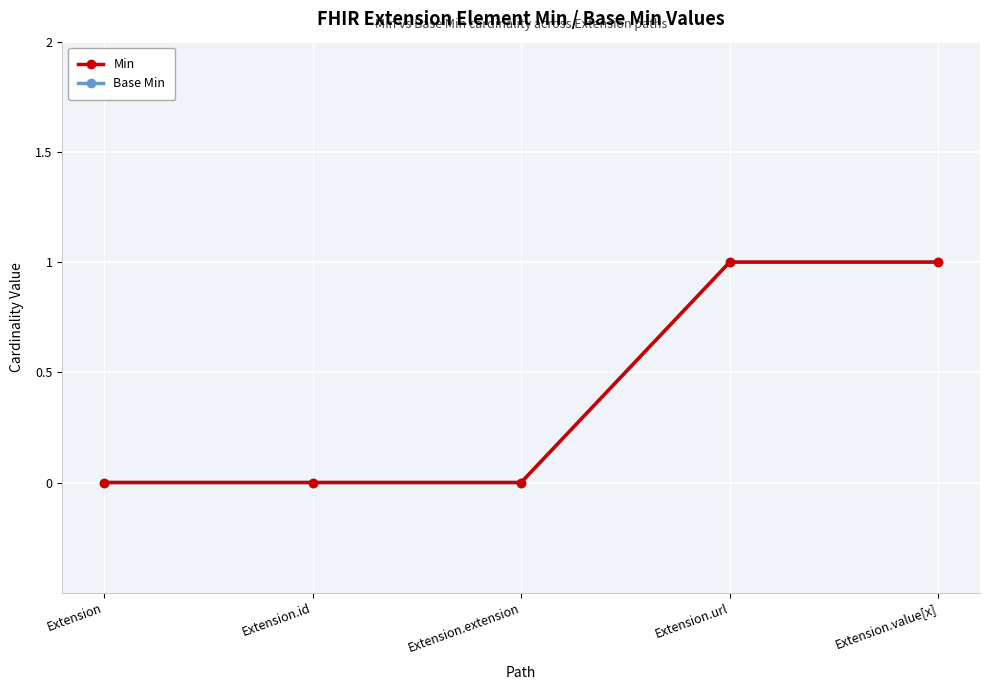

What is the label of the 3rd point from the right?

Extension.extension